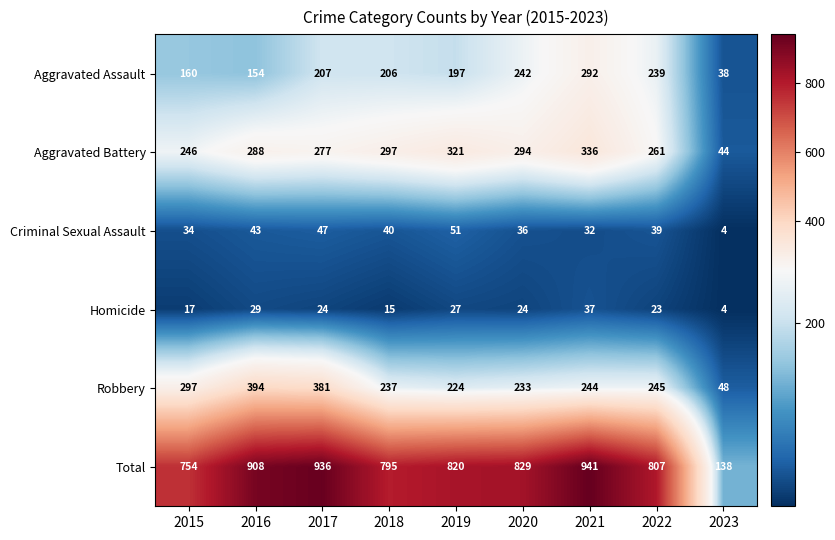

What is the total value across all series at 2022?

1614